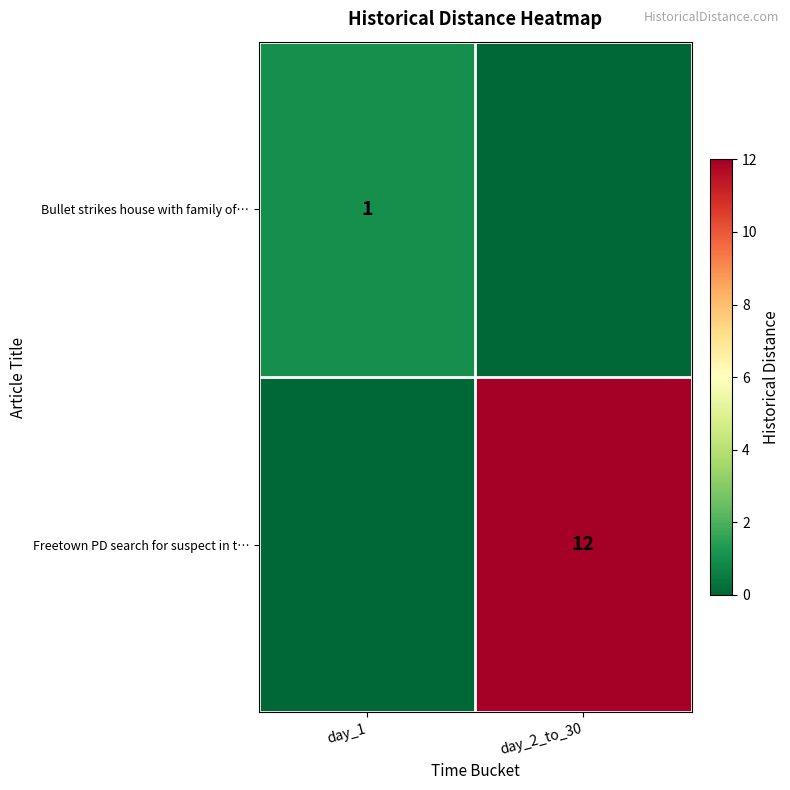

The value of Bullet strikes house with family of… at day_1 is 1. True or false?

True